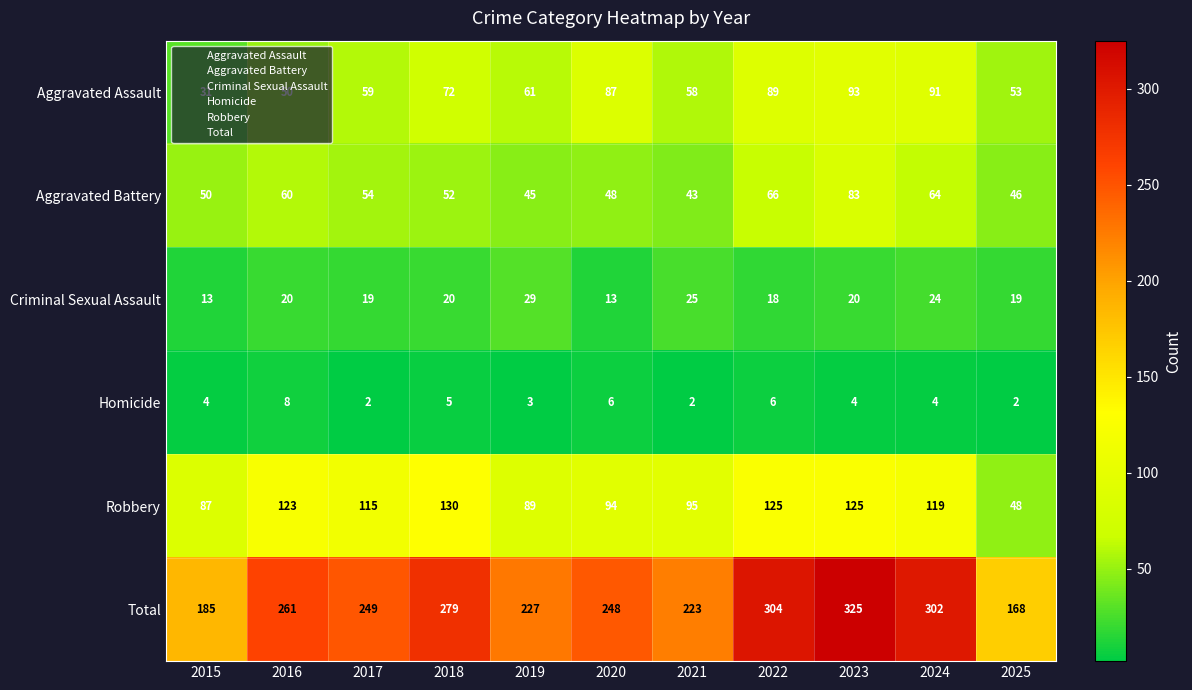

The value of Aggravated Battery at 2020 is 48. True or false?

True